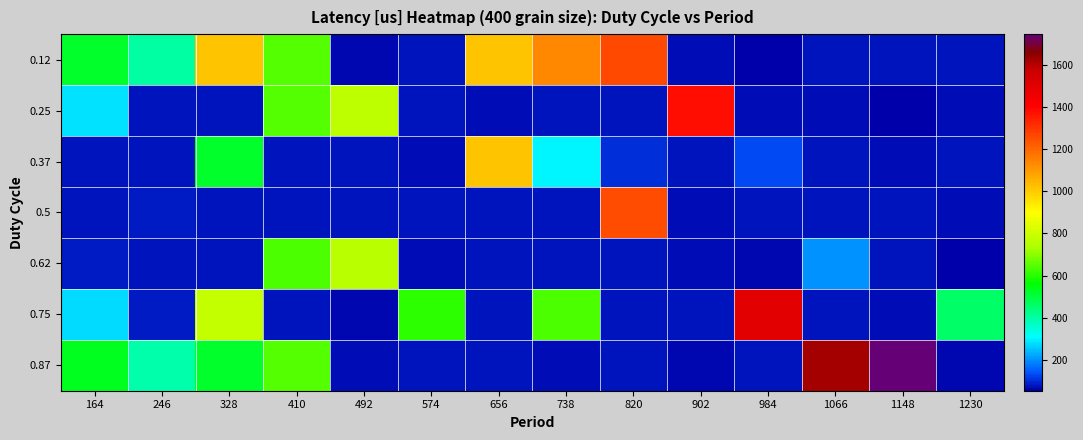

Reading left to right, extract all data points from this chart.

0.12: 164=521	246=400	328=1013	410=644	492=62	574=76	656=1013	738=1136	820=1260	902=72	984=59	1066=76	1148=77	1230=79
0.25: 164=279	246=75	328=78	410=645	492=772	574=73	656=72	738=75	820=73	902=1382	984=72	1066=71	1148=53	1230=68
0.37: 164=78	246=78	328=521	410=79	492=77	574=72	656=1013	738=302	820=103	902=77	984=131	1066=73	1148=72	1230=73
0.5: 164=79	246=80	328=77	410=78	492=79	574=73	656=79	738=75	820=1256	902=71	984=76	1066=76	1148=75	1230=72
0.62: 164=85	246=73	328=78	410=641	492=766	574=70	656=75	738=73	820=75	902=71	984=63	1066=204	1148=73	1230=55
0.75: 164=274	246=82	328=785	410=77	492=66	574=607	656=73	738=640	820=74	902=75	984=1500	1066=76	1148=70	1230=457
0.87: 164=531	246=396	328=520	410=642	492=69	574=78	656=77	738=72	820=73	902=64	984=77	1066=1623	1148=1747	1230=66